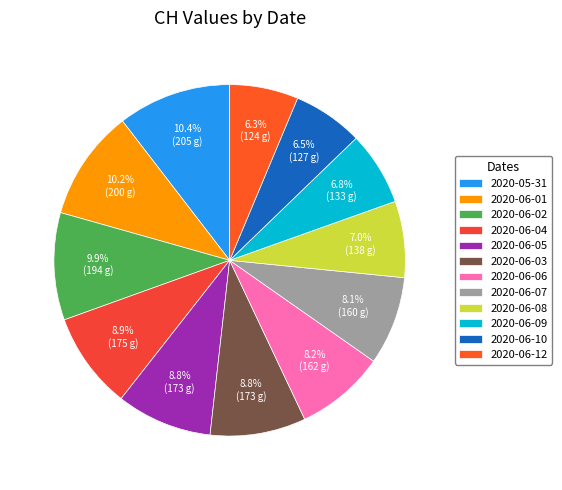

How many slices are in this pie chart?

12